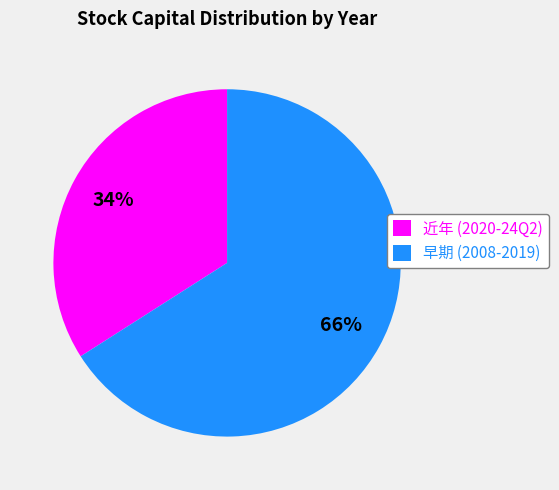

Does any single category account for the majority?

Yes